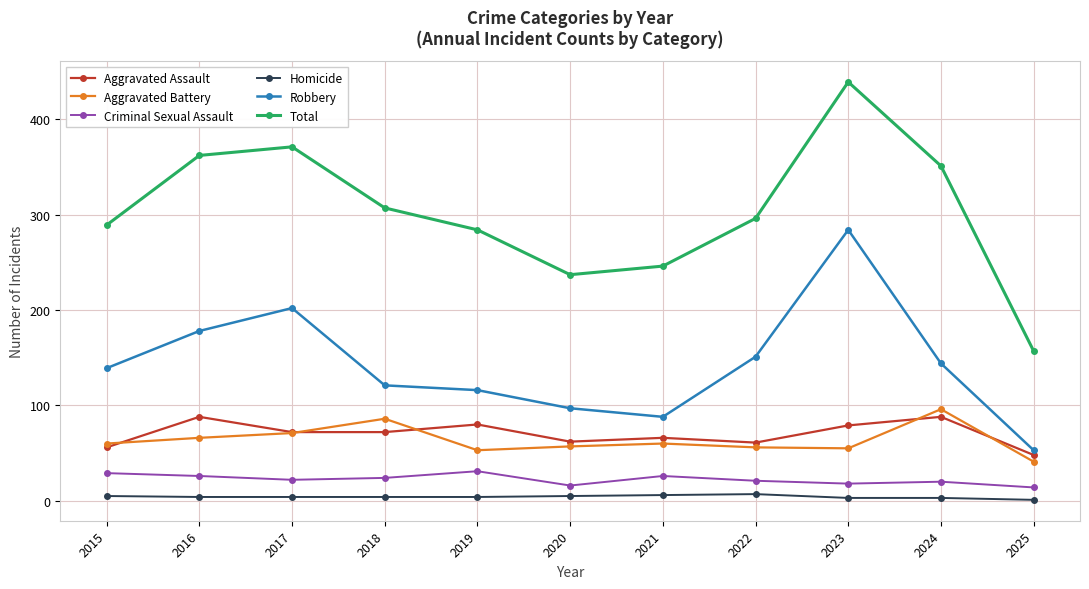

What is the value of the Total point at the 9th from the left?

439